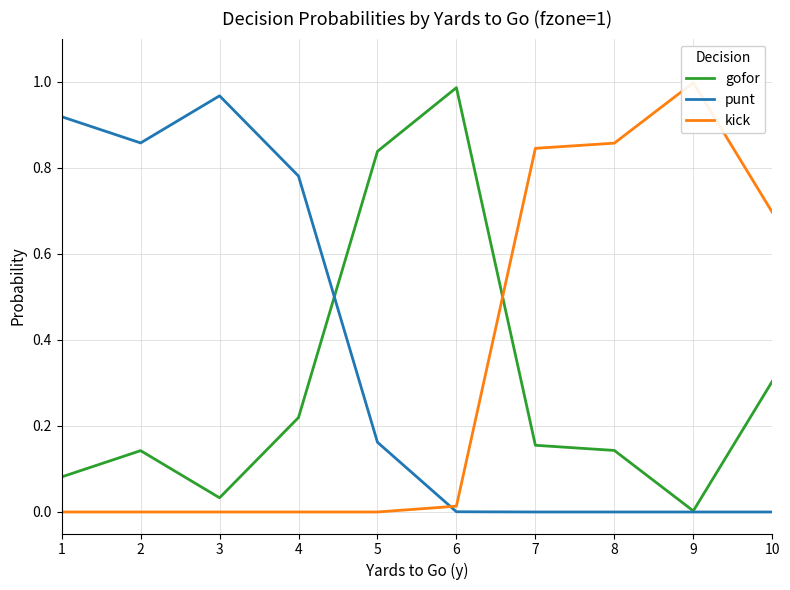

At which category is the sum across all series the highest?

1